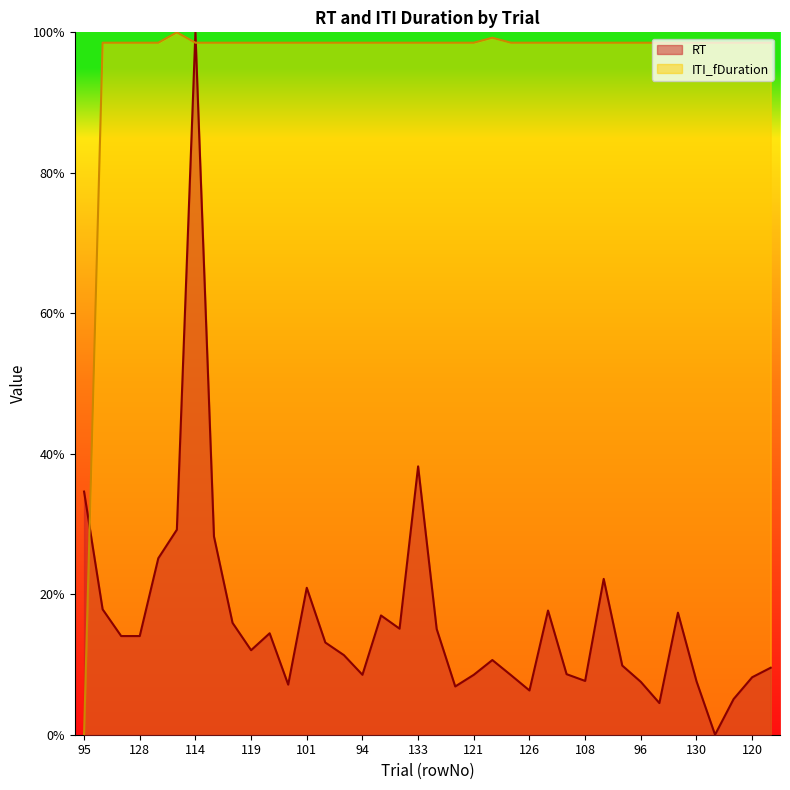

What is the label of the 9th point from the right?

122